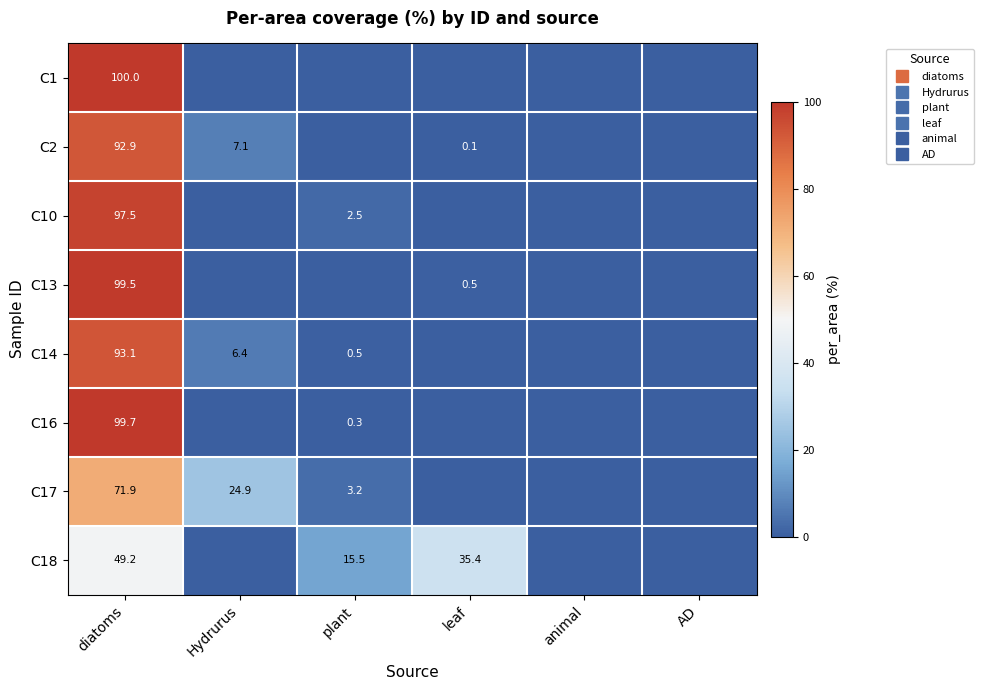

Is the value of C13 at leaf greater than the value of C2 at animal?

Yes